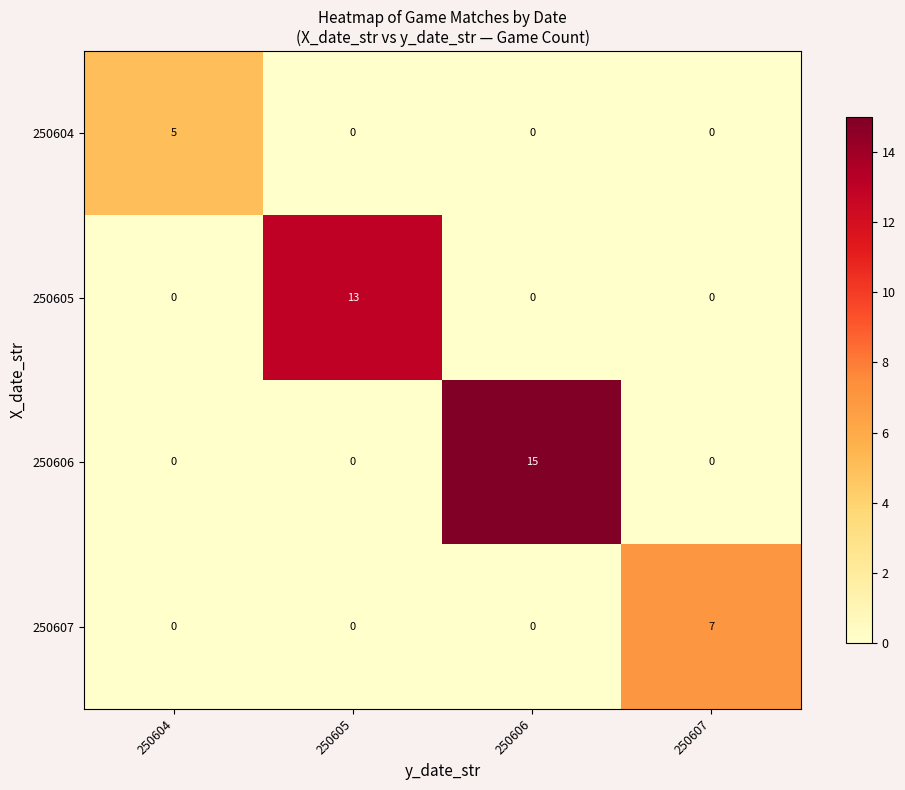

What is the average value of the 250606 series?

4